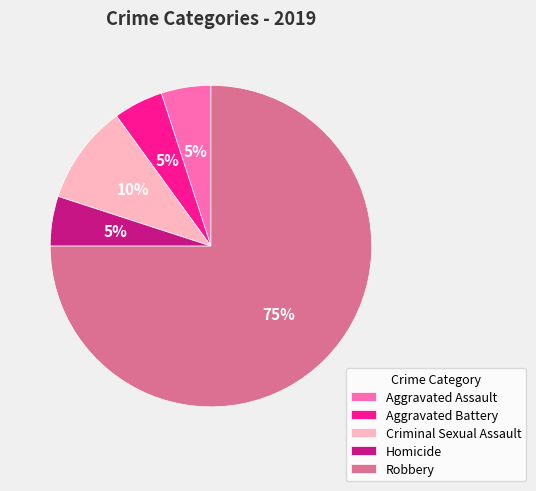

Combined, do Criminal Sexual Assault and Aggravated Battery account for over 50%?

No